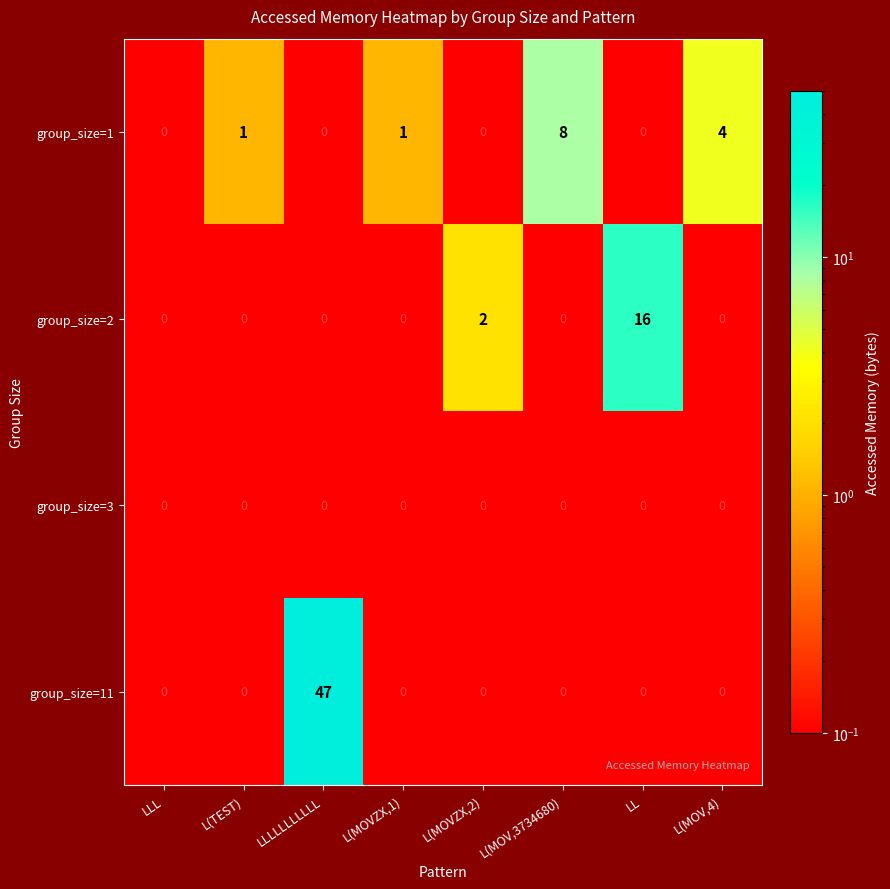

Which series has the widest spread of values?

group_size=11